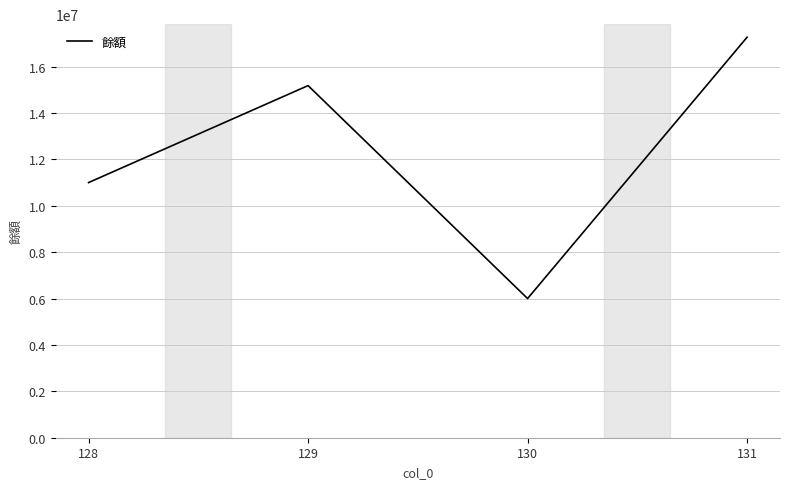

Where is the data nearest to the value 11632500?

128